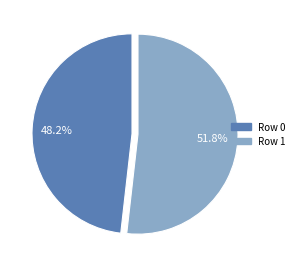

Is there a majority slice in this chart?

Yes